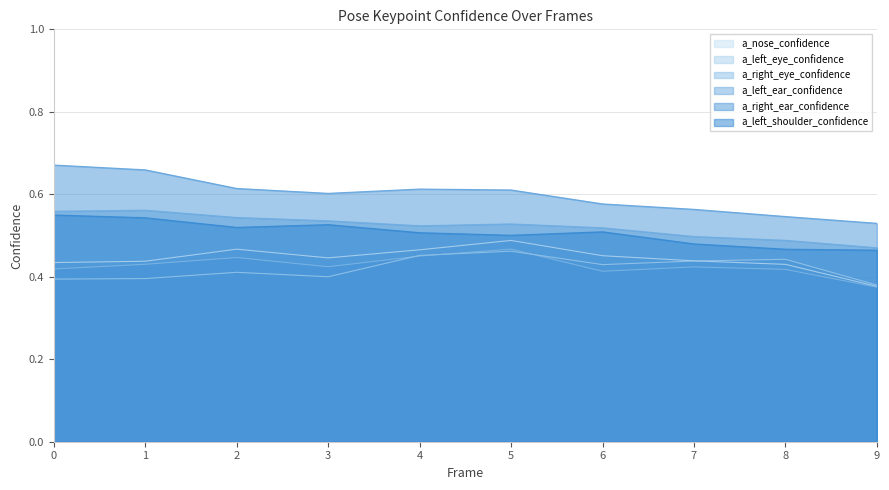

What is the value of the a_nose_confidence point at the 5th from the left?

0.5